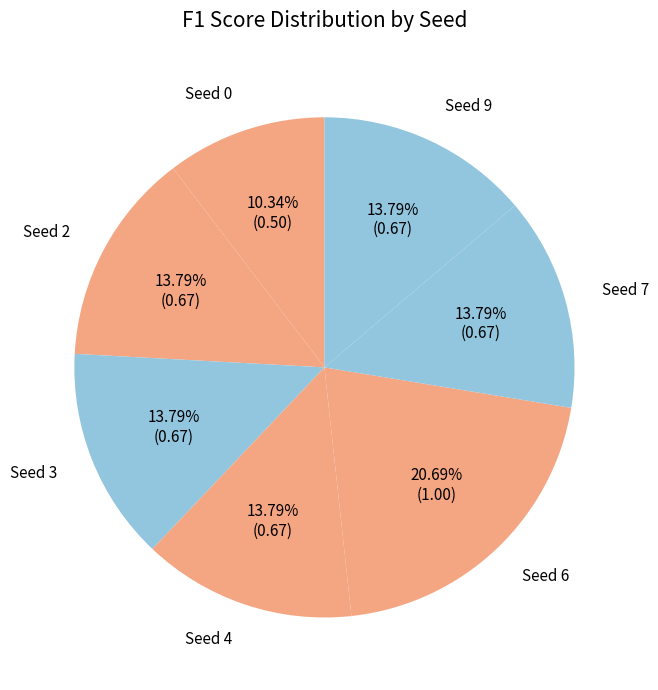

To the nearest percent, what is the average slice percentage?

14%